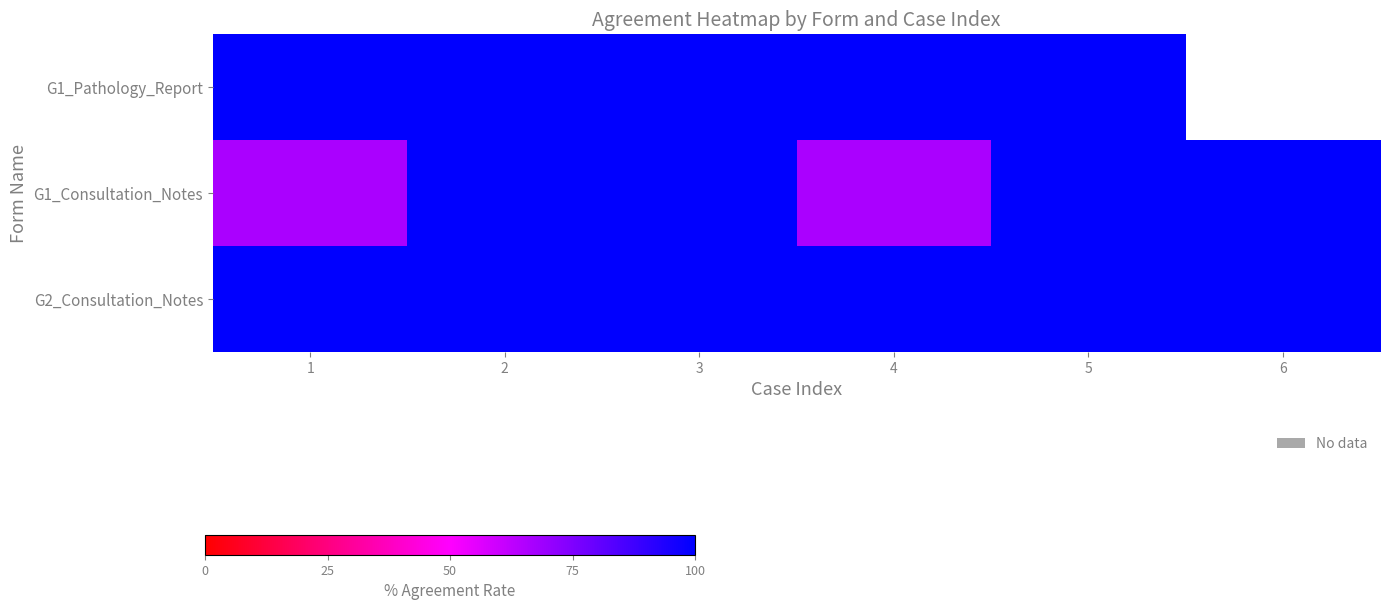

List the series in order of their overall mean, highest first.

G2_Consultation_Notes, G1_Pathology_Report, G1_Consultation_Notes